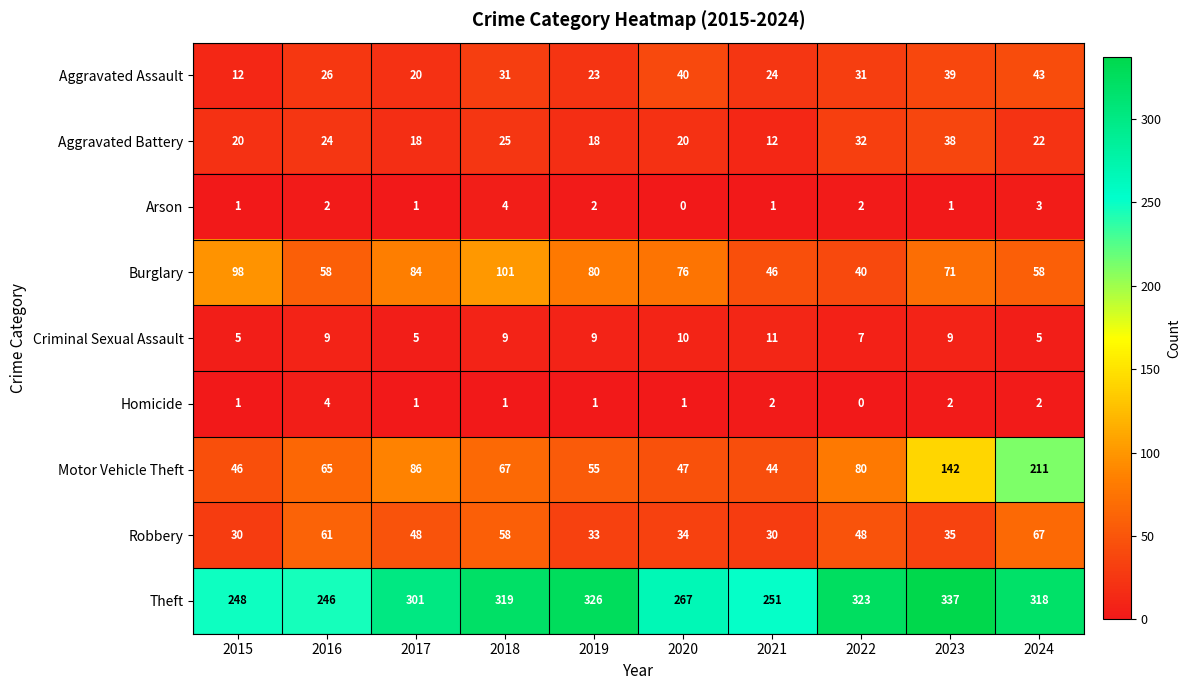

Between 2020 and 2024, which series saw the biggest shift?

Motor Vehicle Theft